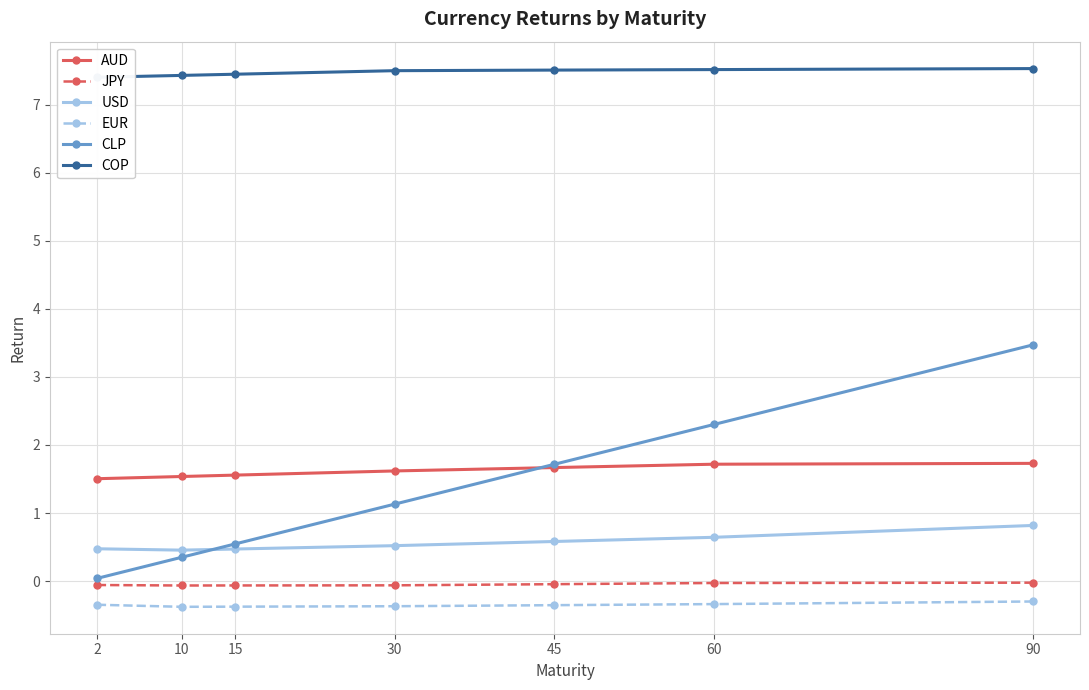

How many interior local valleys does the USD series have?

1